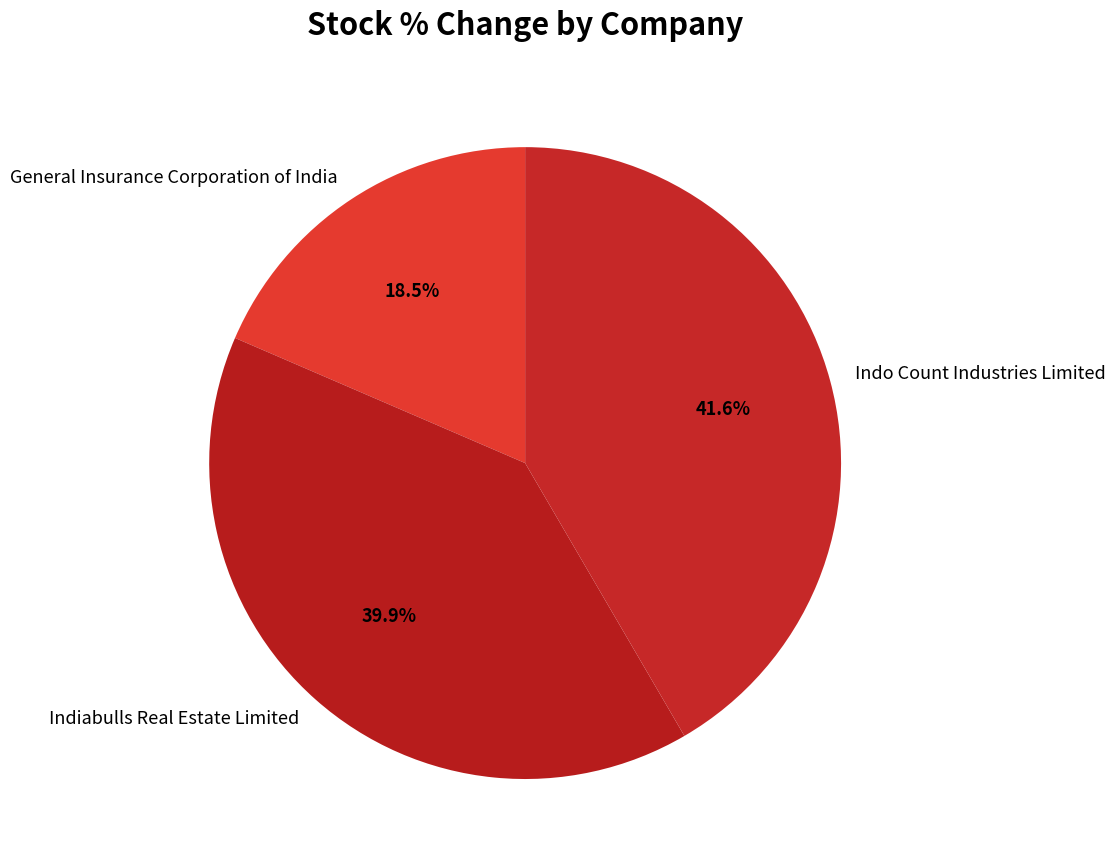

The Indiabulls Real Estate Limited slice represents 27% of the pie. True or false?

False